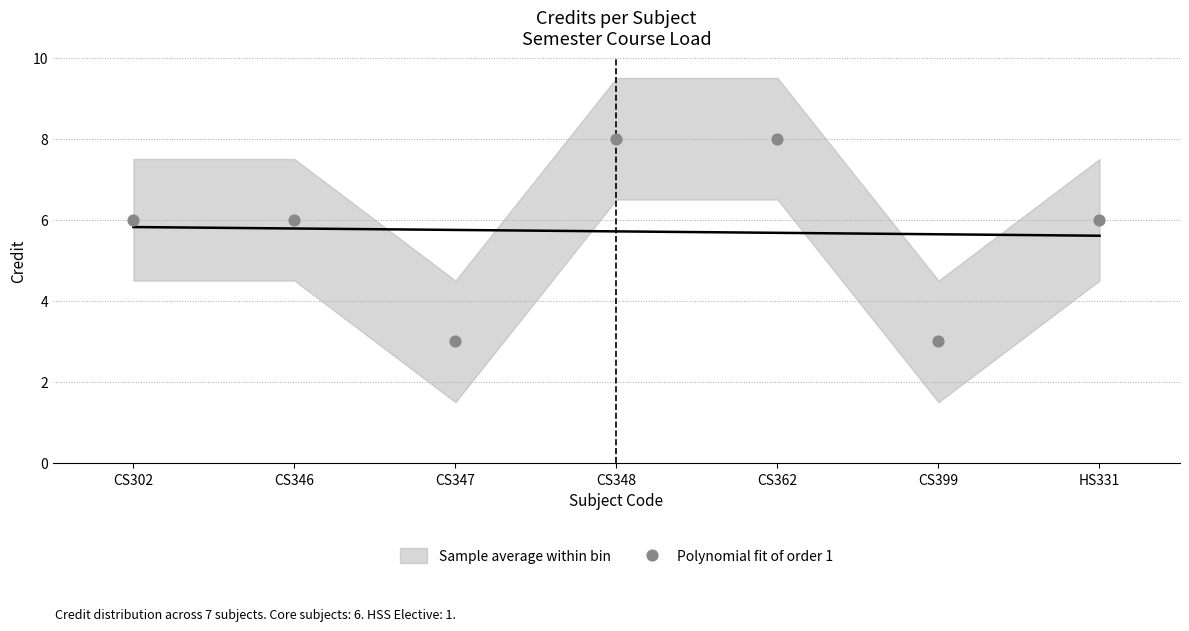

What is the average Y value?

6